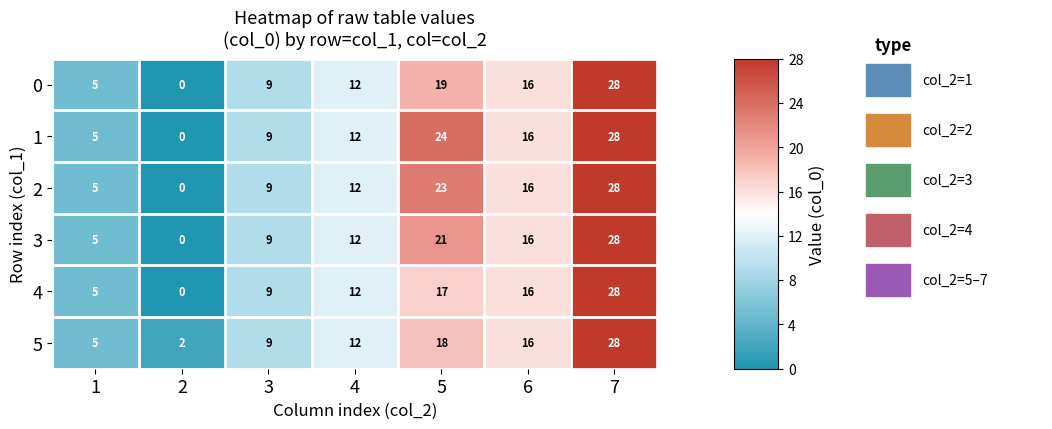

The 2 series shows 16 at 6. True or false?

True